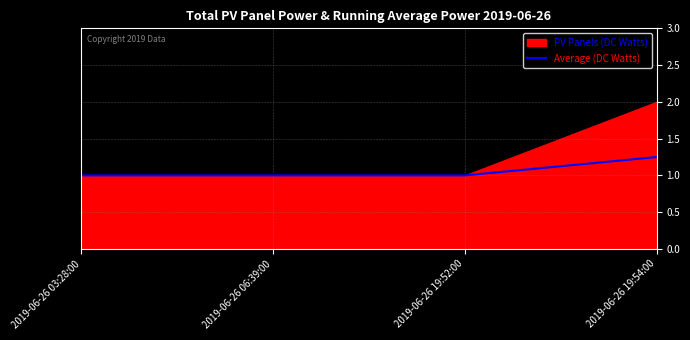

Is it true that the value at 2019-06-26 03:28:00 is 0.7?

False